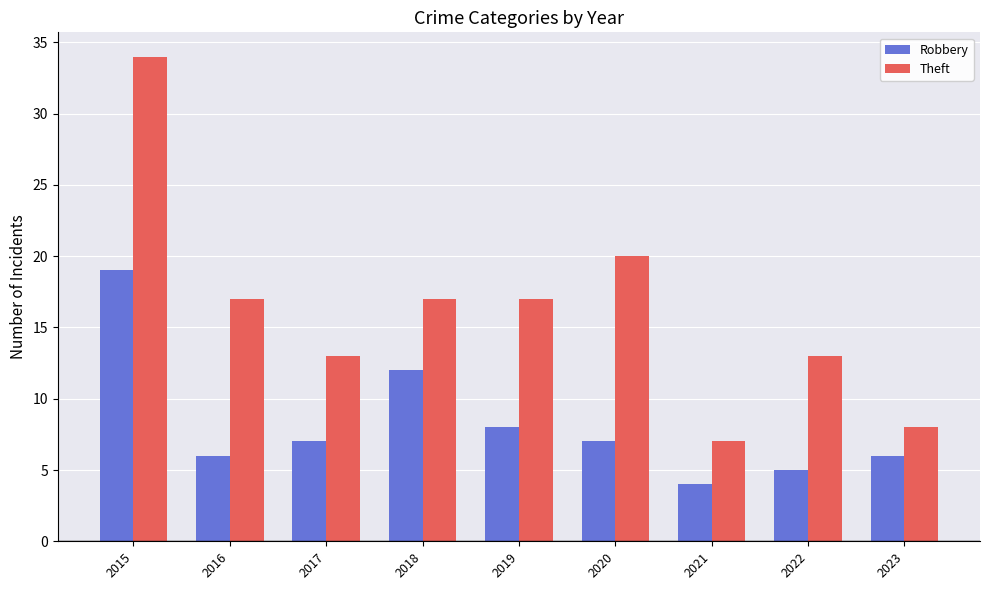

How many bars are there in total?

18